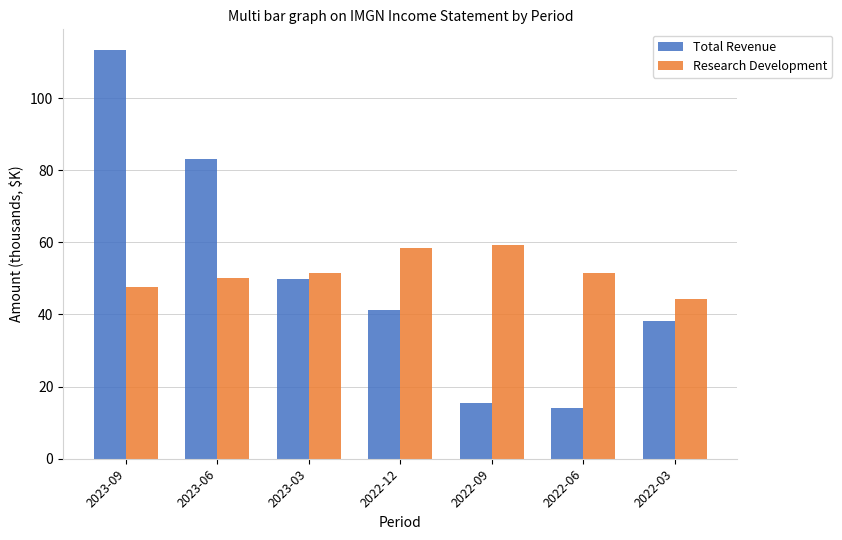

What is the label of the 2nd bar from the left?

2023-06